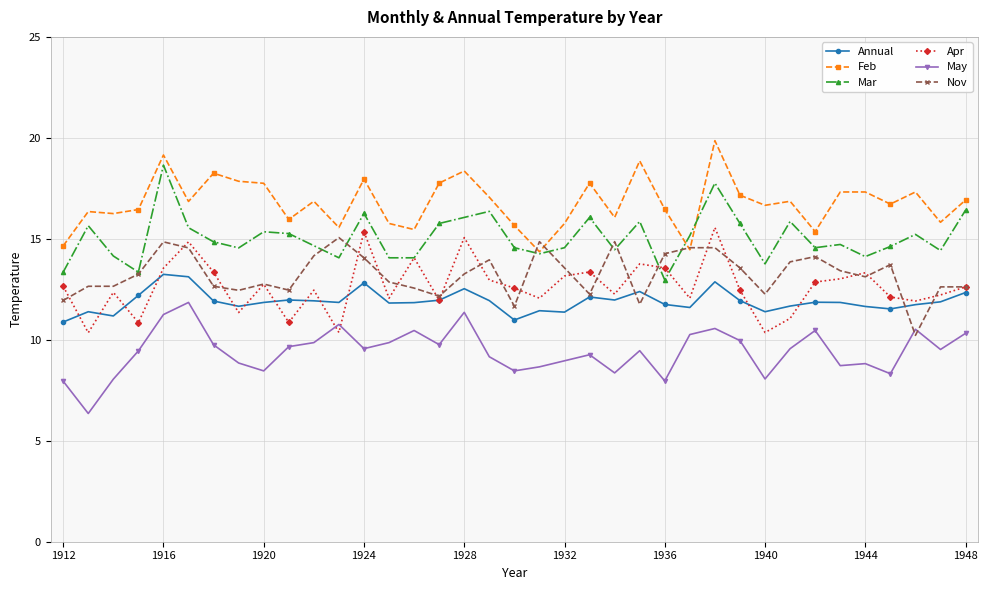

What is the value of the Feb point at the 20th from the left?

14.4